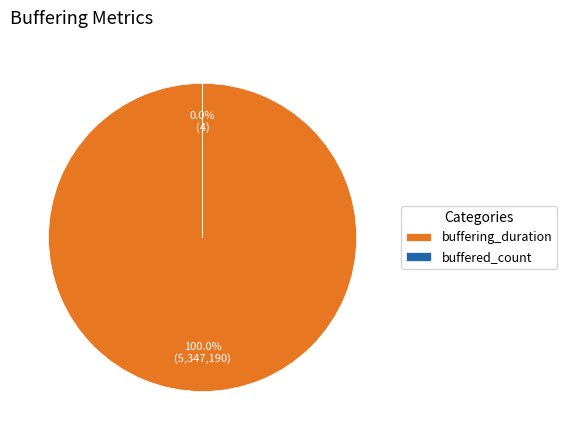

Is it true that buffered_count is 1% of the pie?

False